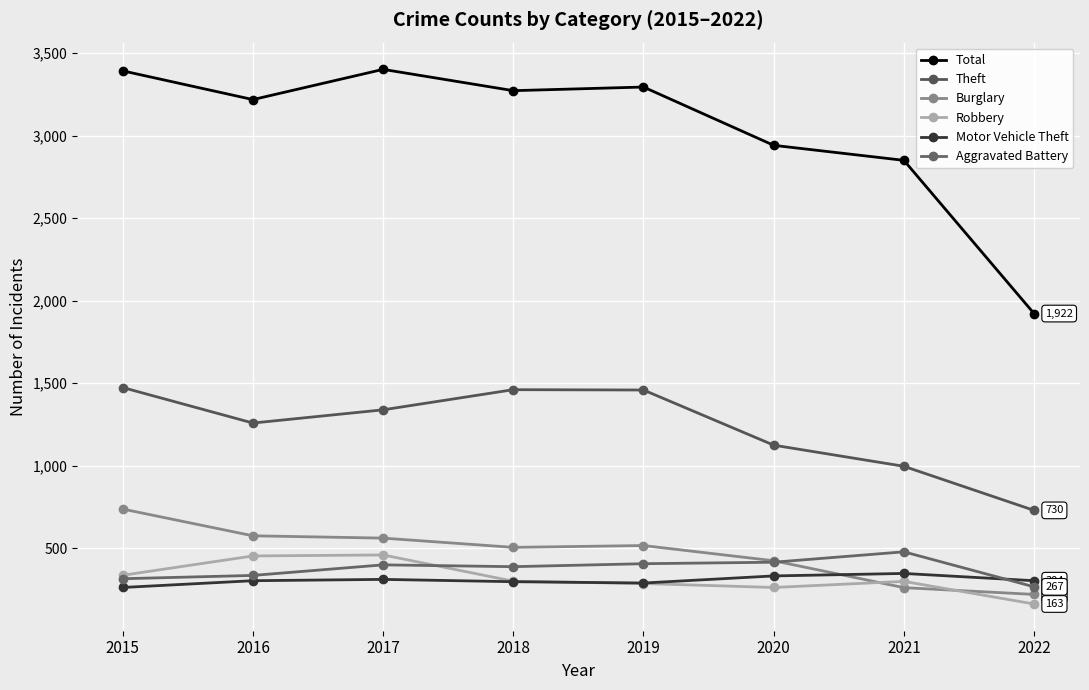

Does the chart display data point markers on the line(s)?

Yes